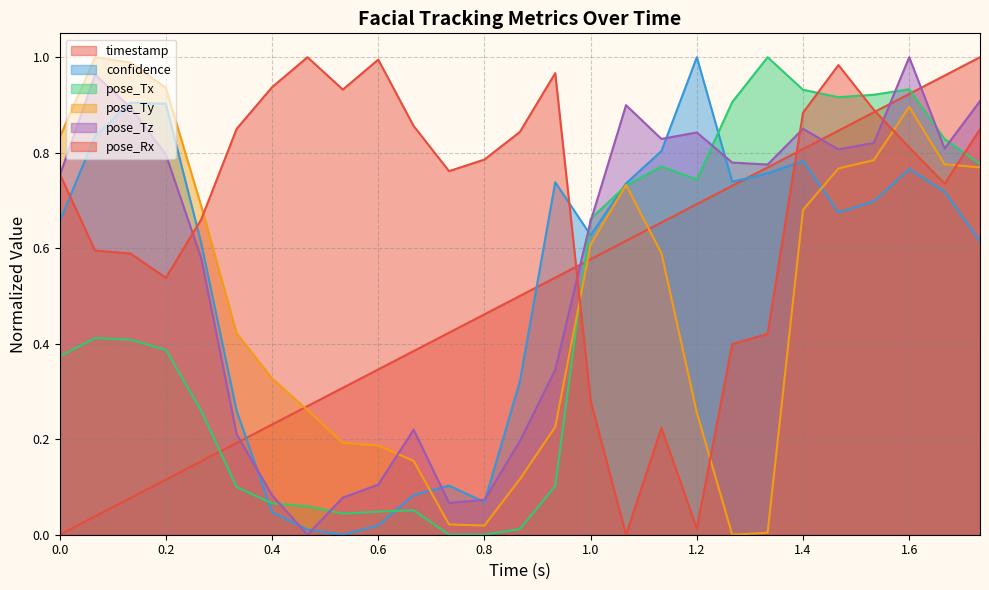

Where do pose_Rx and pose_Tx first cross each other?

15 and 16